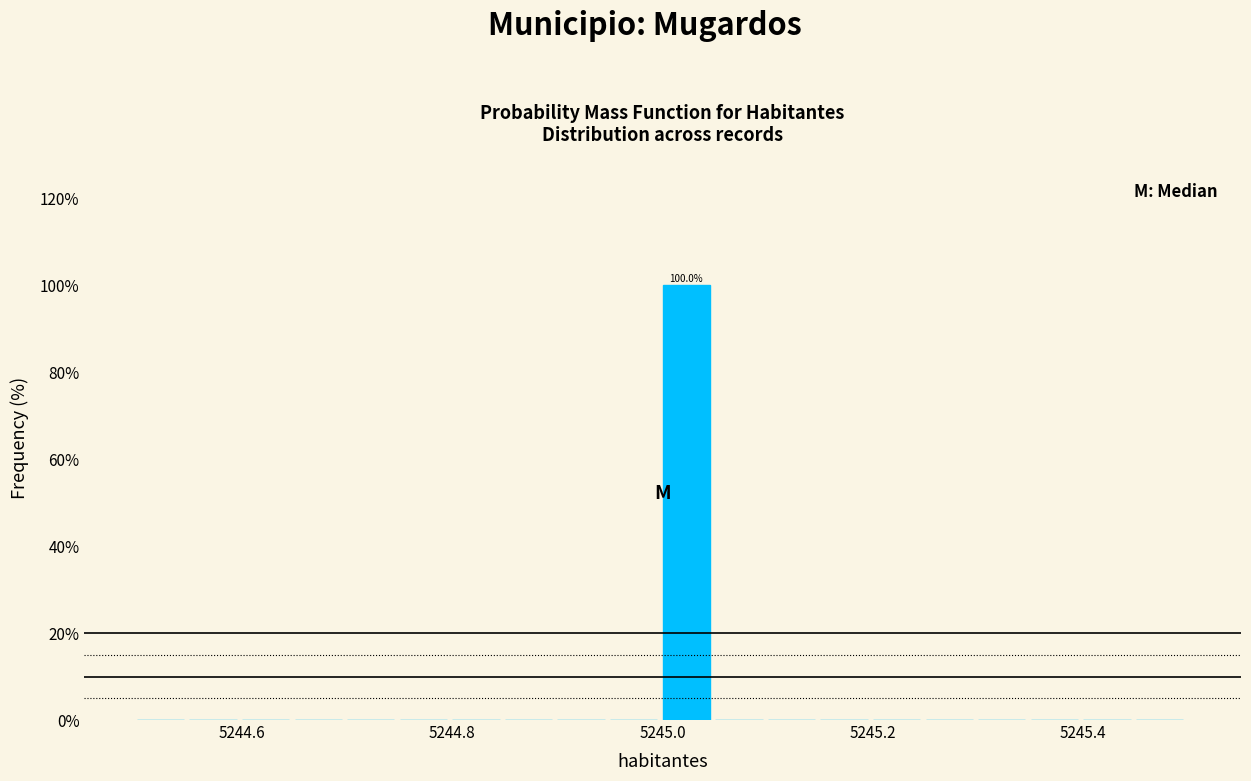

Read against the x-axis, roughly where is the centre of the tallest bar?

5245.02